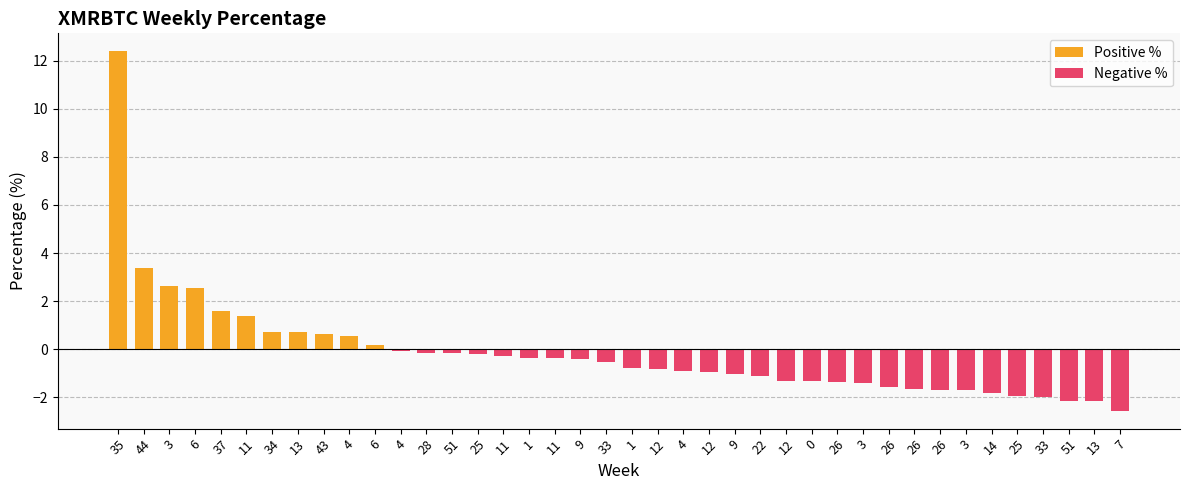

What is the average value of the Positive % series?

0.7